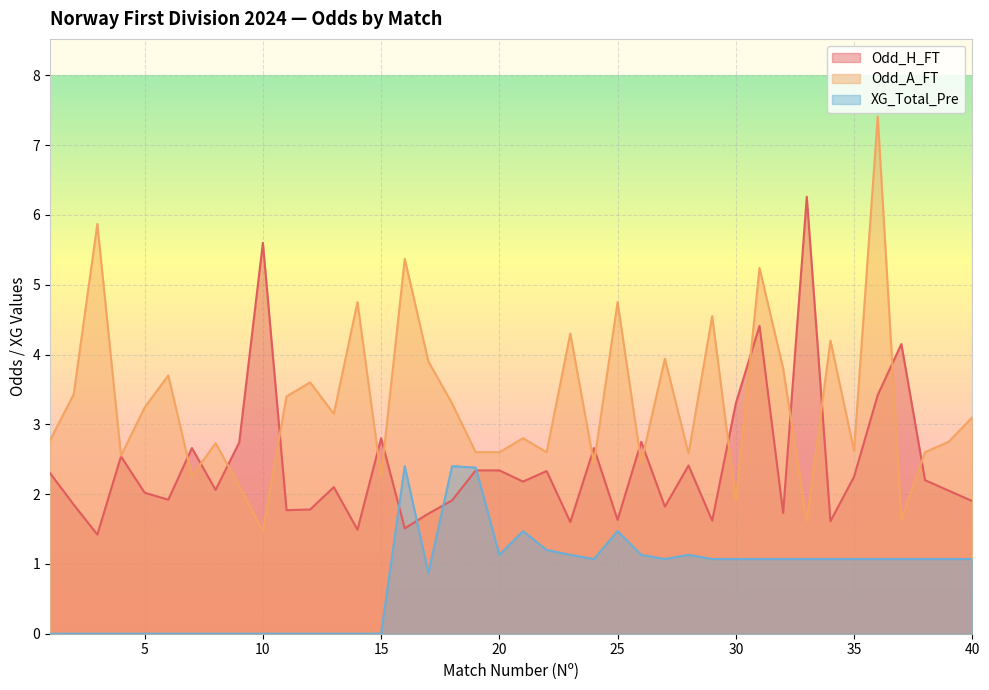

The value of Odd_A_FT at 37 is 1.6. True or false?

True